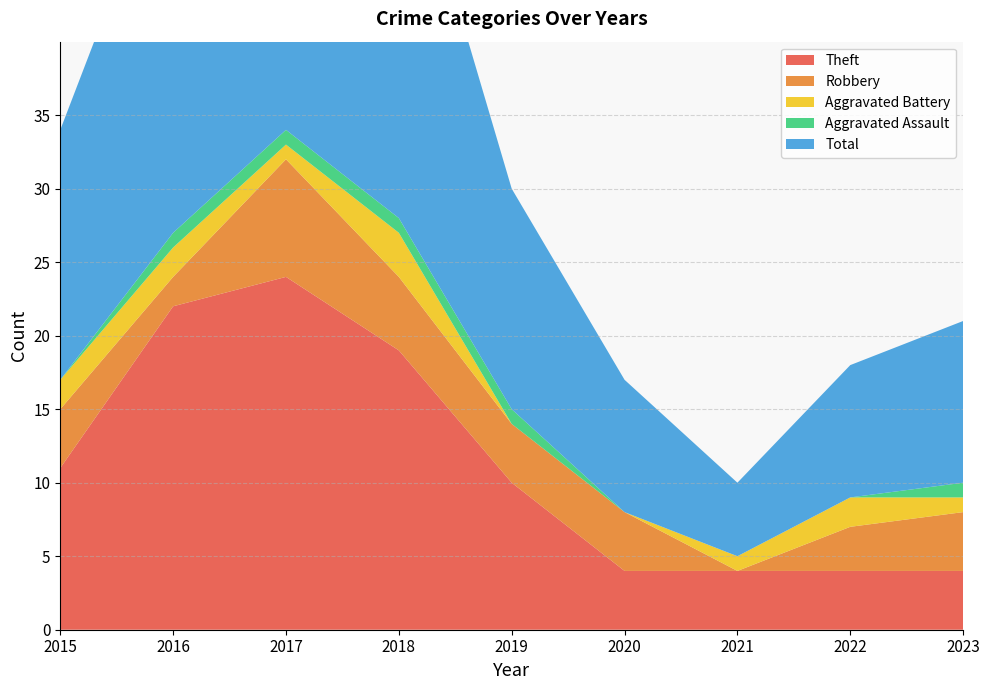

Reading left to right, what are all the values shown in this chart?

Theft: 2015=11	2016=22	2017=24	2018=19	2019=10	2020=4	2021=4	2022=4	2023=4
Robbery: 2015=4	2016=2	2017=8	2018=5	2019=4	2020=4	2021=0	2022=3	2023=4
Aggravated Battery: 2015=2	2016=2	2017=1	2018=3	2019=0	2020=0	2021=1	2022=2	2023=1
Aggravated Assault: 2015=0	2016=1	2017=1	2018=1	2019=1	2020=0	2021=0	2022=0	2023=1
Total: 2015=17	2016=27	2017=35	2018=28	2019=15	2020=9	2021=5	2022=9	2023=11